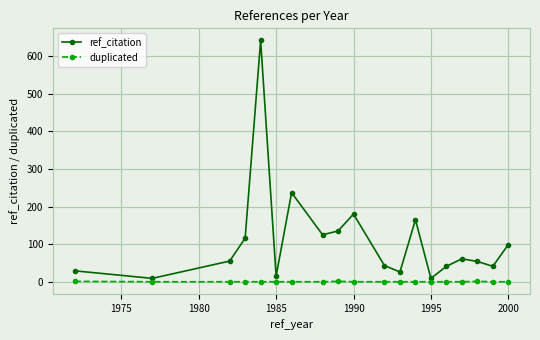

Does the chart display data point markers on the line(s)?

Yes